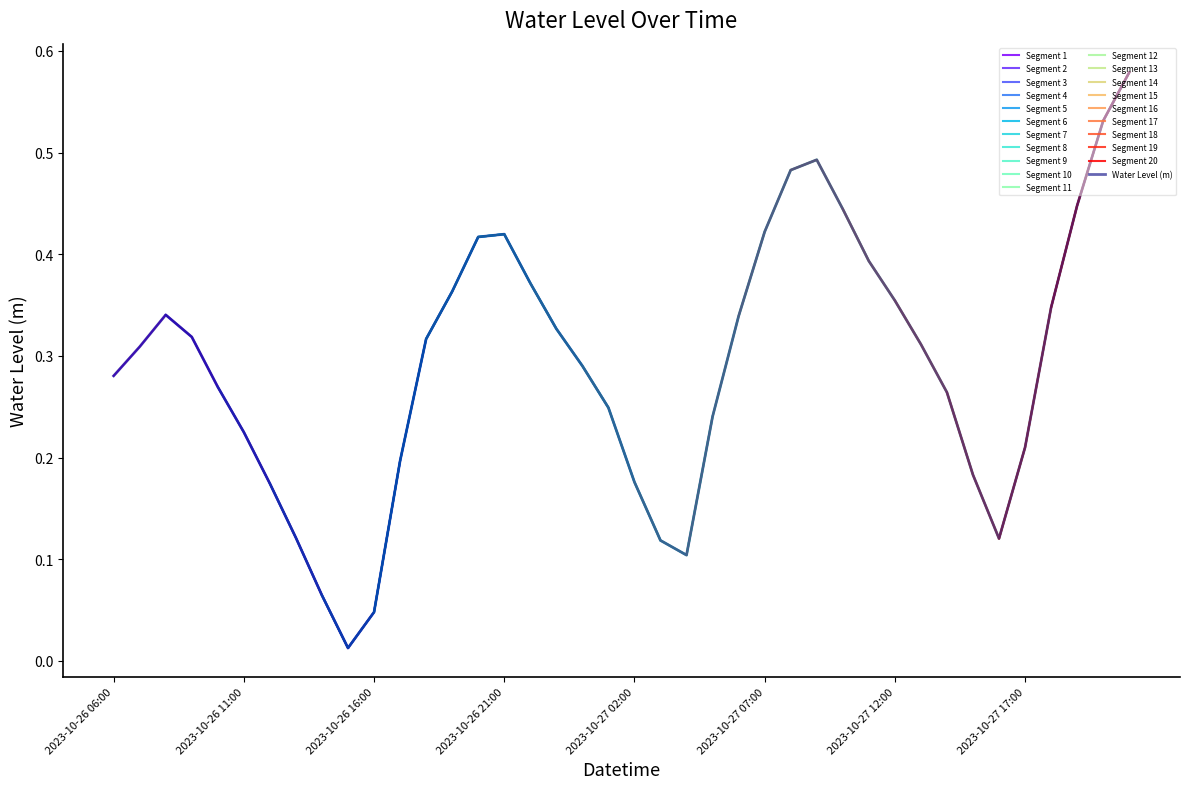

What is the difference between the second highest and second lowest values?

0.5